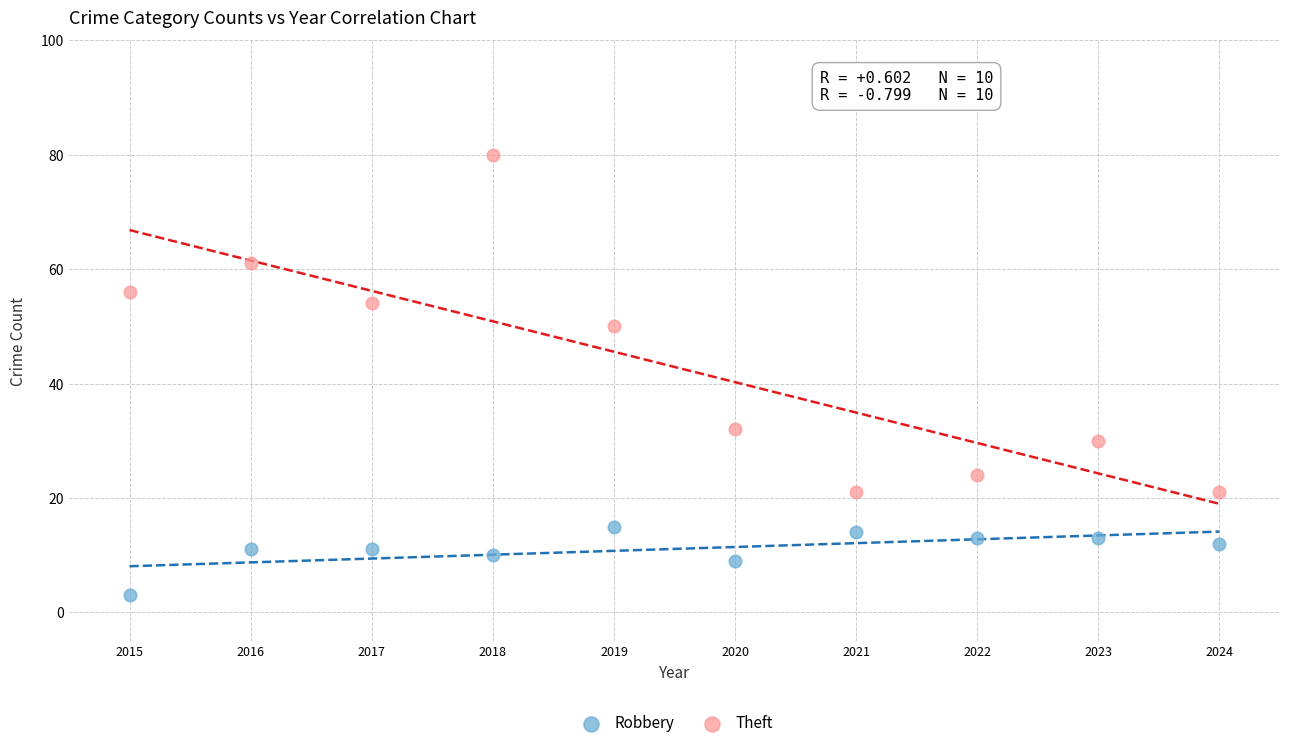

Which series has the widest spread of Y values?

Theft